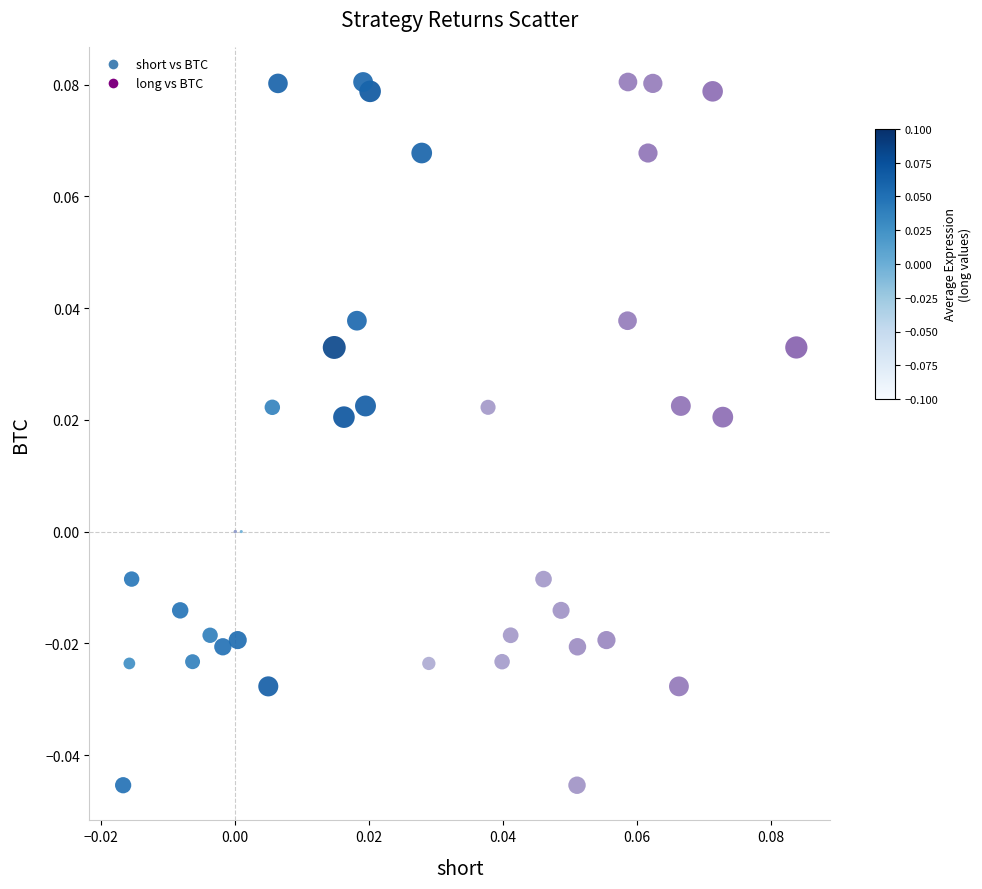

What are all the series names shown in the legend?

short vs BTC, long vs BTC